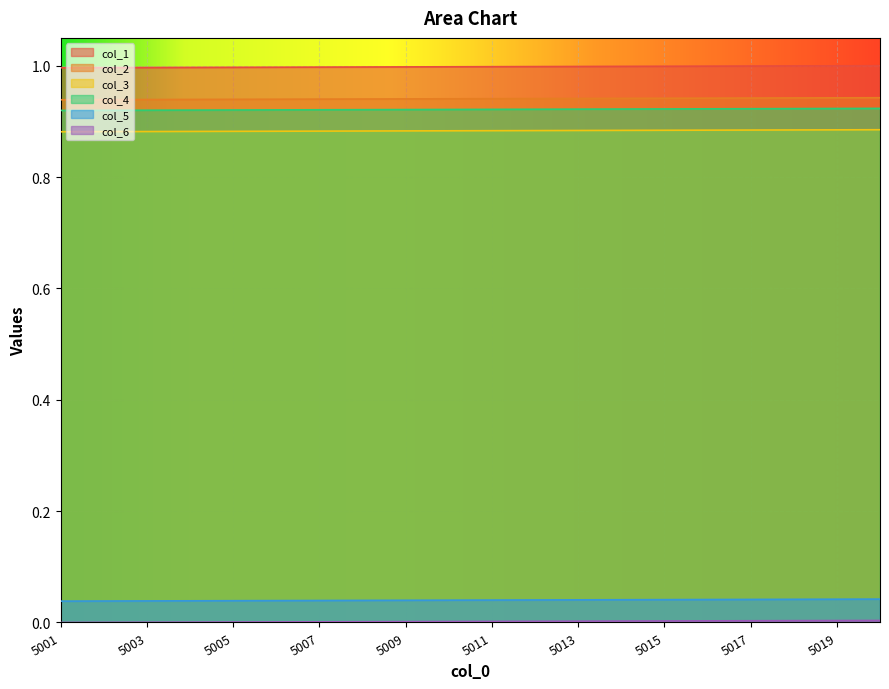

True or false: col_6 has more than 1 interior local peaks.

False